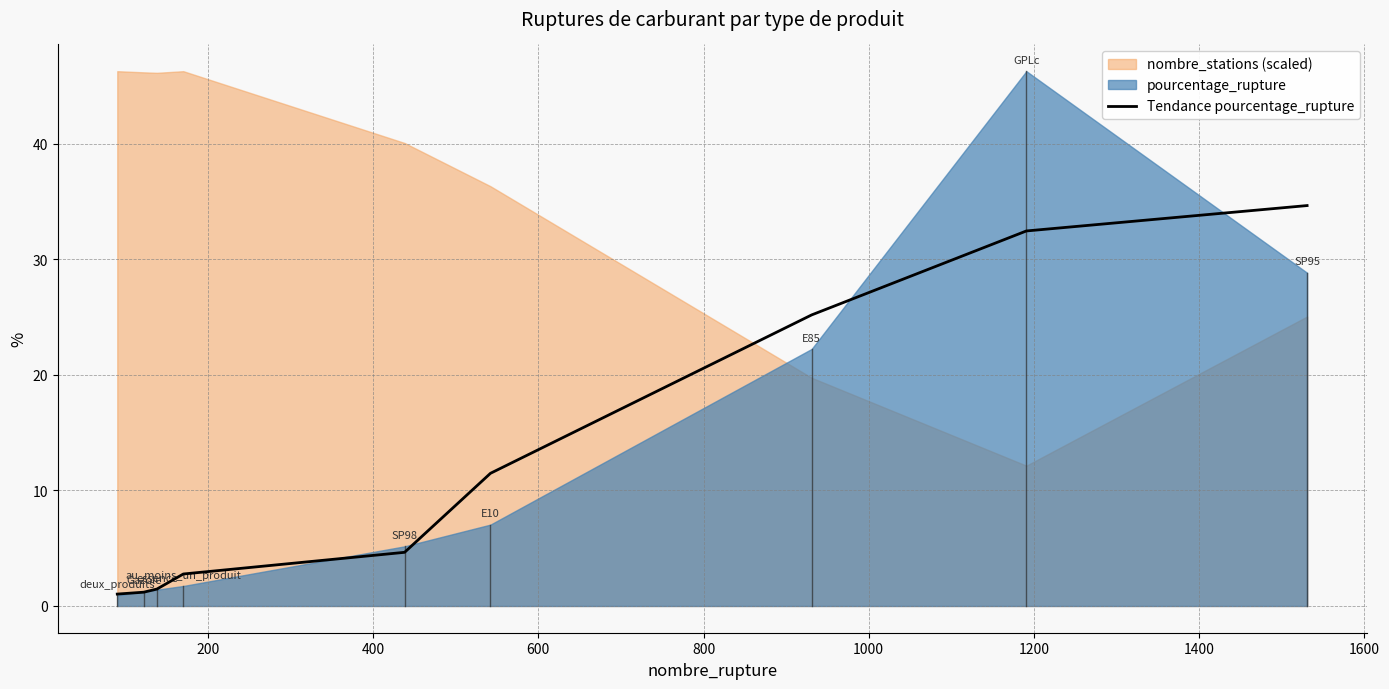

Reading left to right, transcribe all the data shown in this chart.

1.0	1.2	1.5	2.8	4.6	11.5	25.2	32.4	34.6